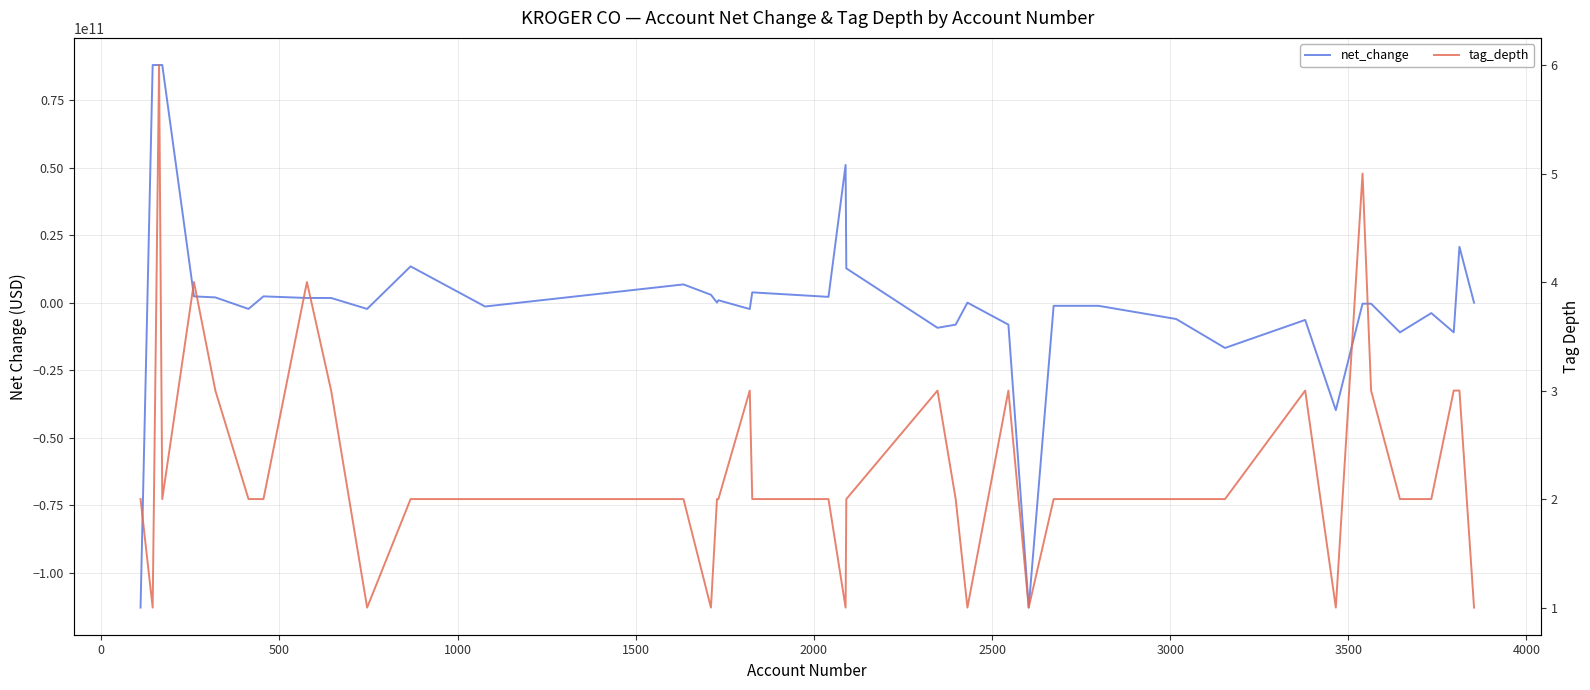

How many values in the tag_depth series exceed 2?

13